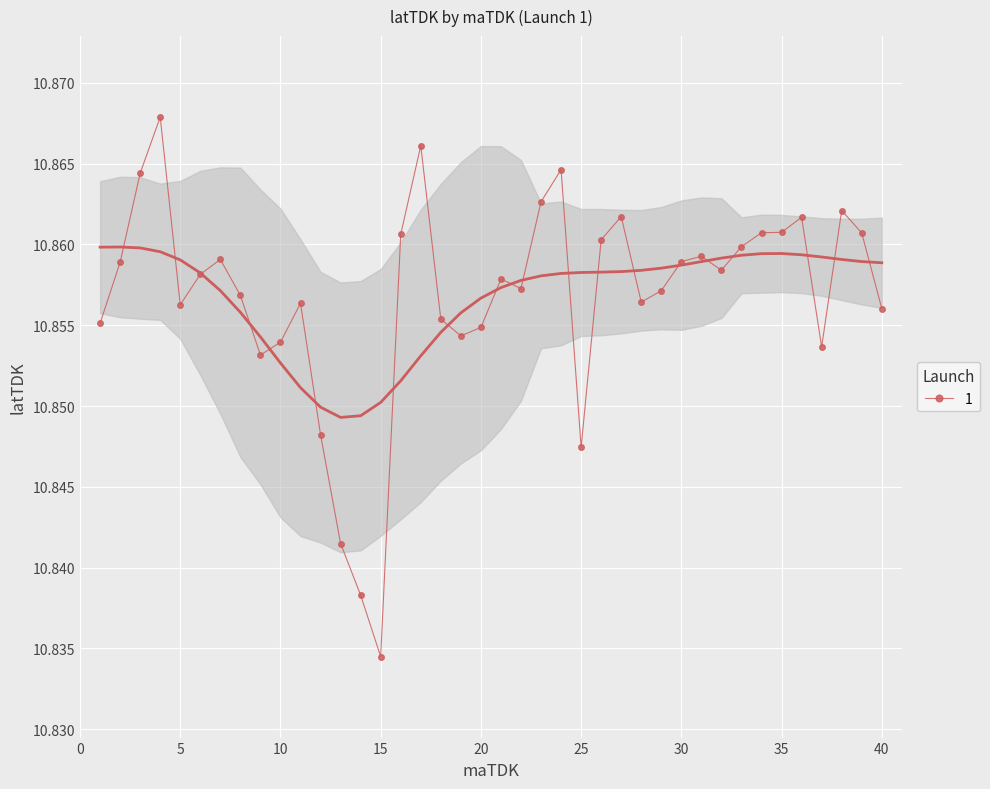

What is the smallest value displayed?

10.8